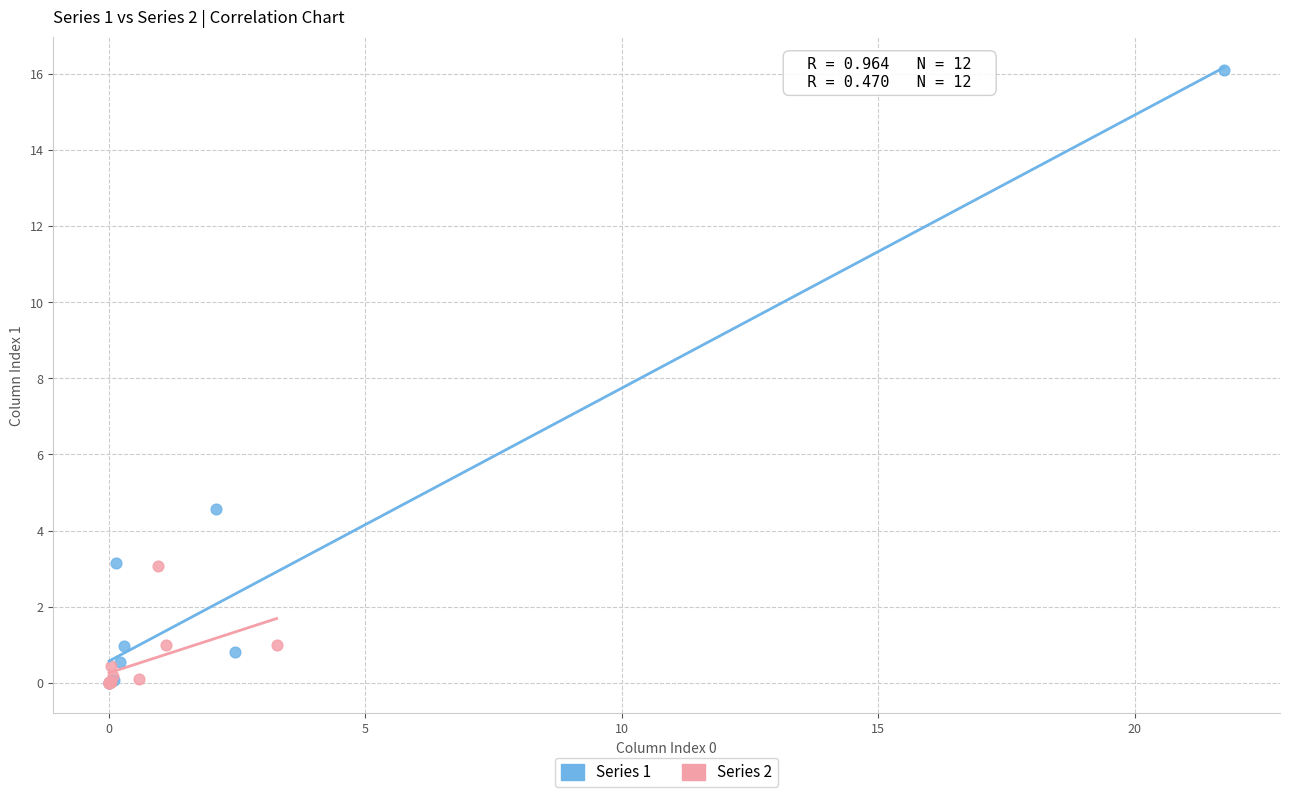

Which series has the widest spread of Y values?

Series 1